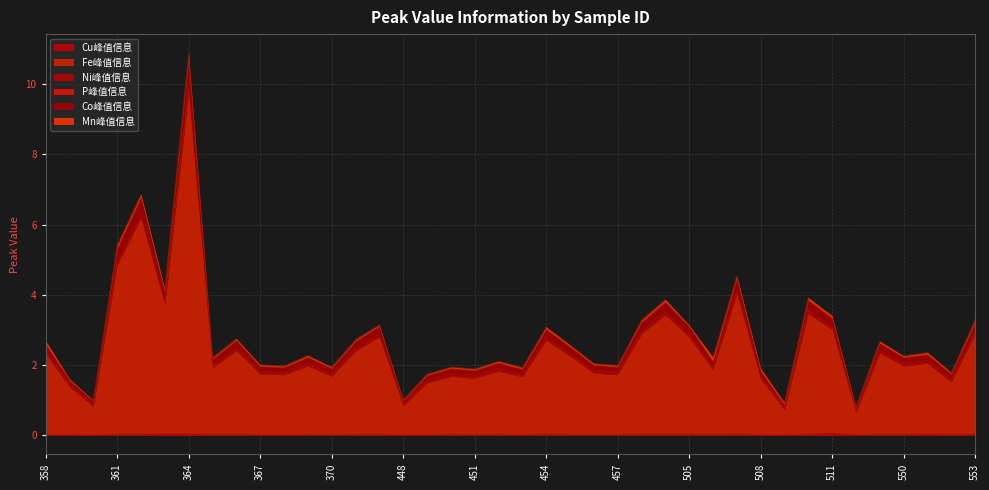

At which category is the sum across all series the highest?

364